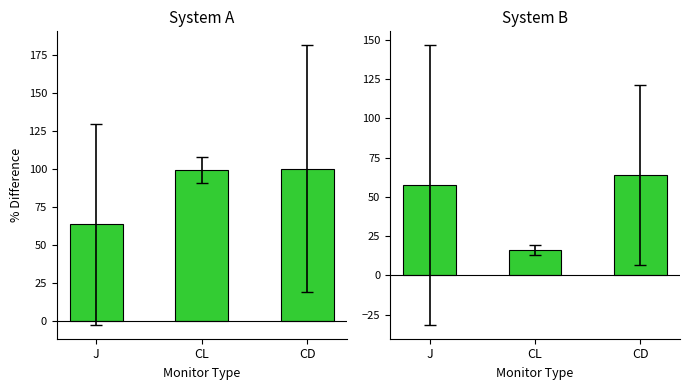

At J, list the series in order from smallest to largest.

Clr, Tkl+Int